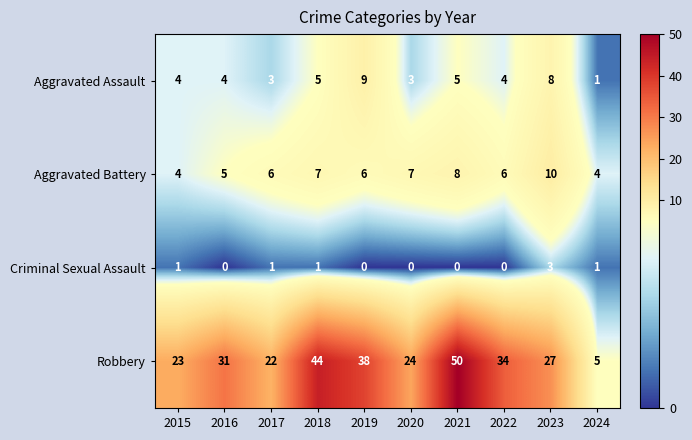

At which category is the sum across all series the highest?

2021